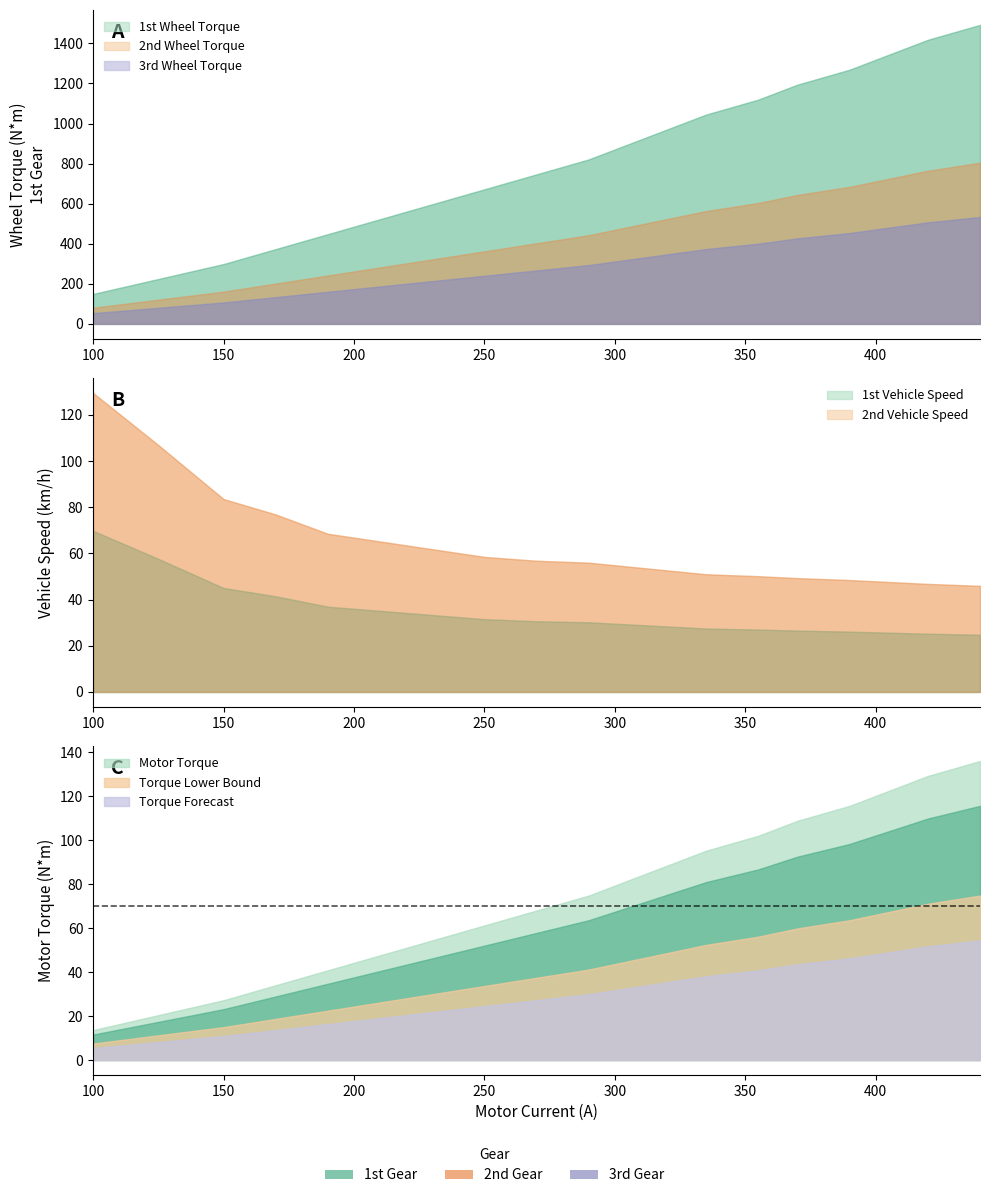

True or false: 2nd Wheel Torque and 1st Vehicle Speed cross at least once.

False